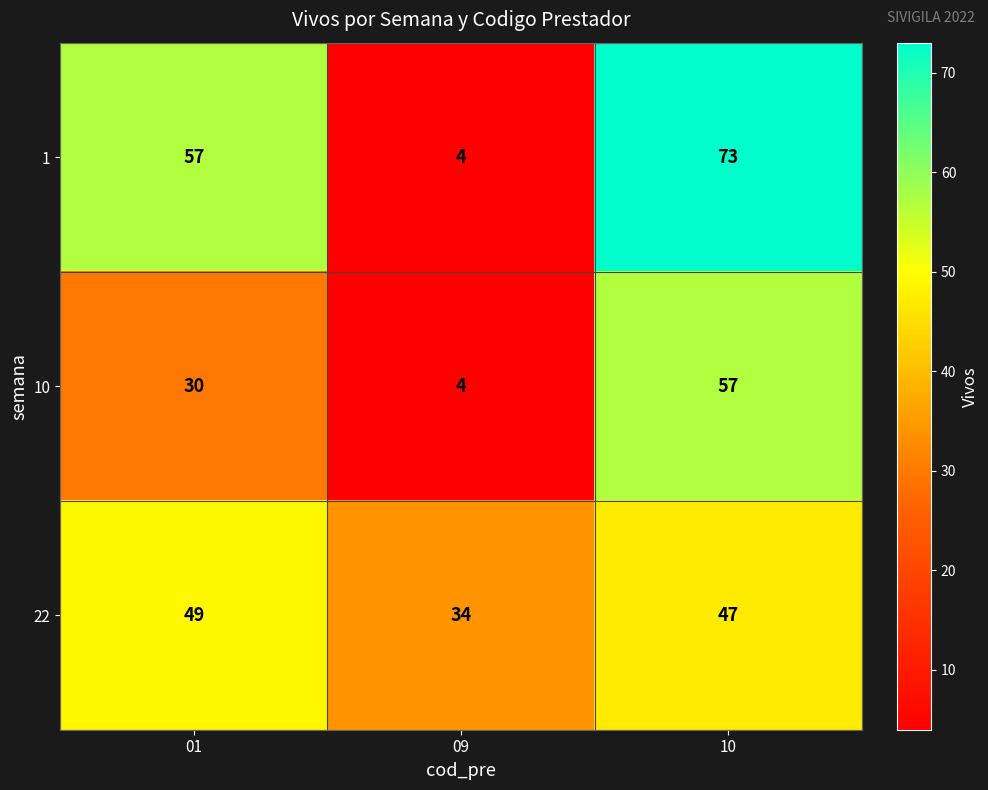

True or false: 22 has a value of 47 at 10.

True